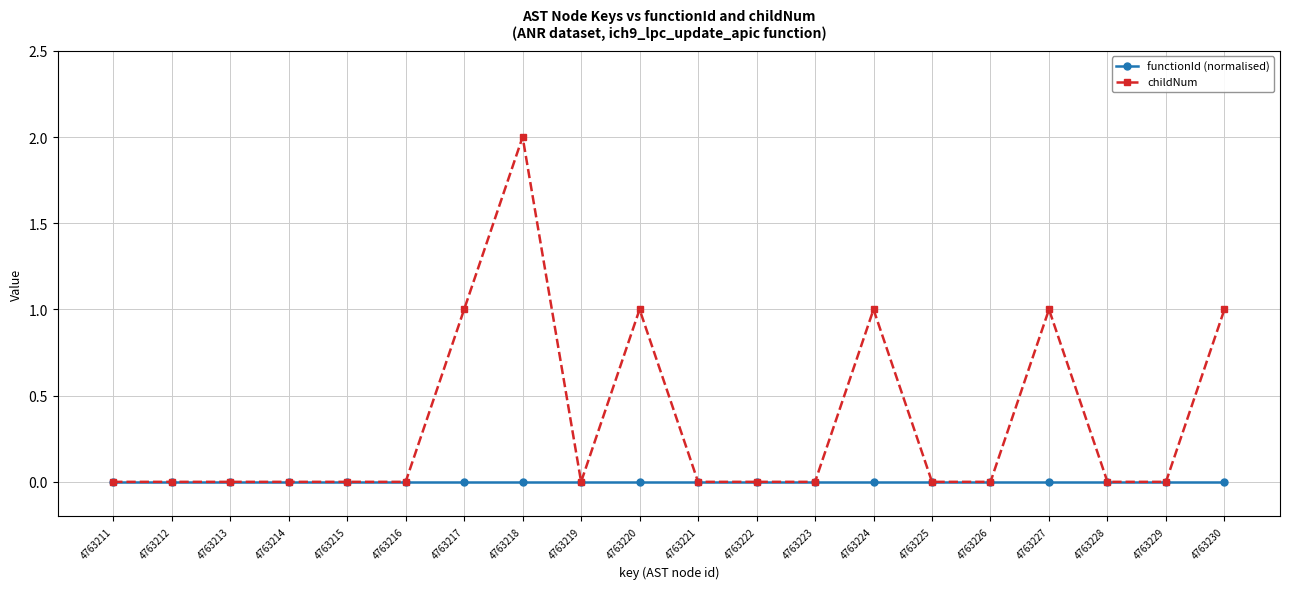

List the series in order of their peak value, highest first.

childNum, functionId (normalised)